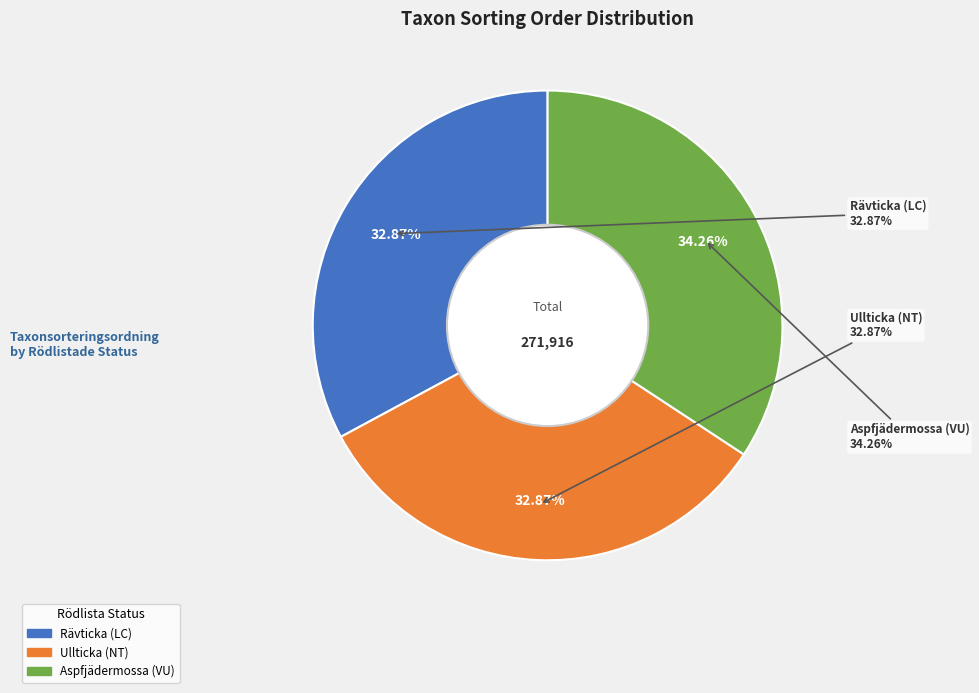

What is the ratio of the value at Ullticka (NT) to the value at Rävticka (LC)?

1.0